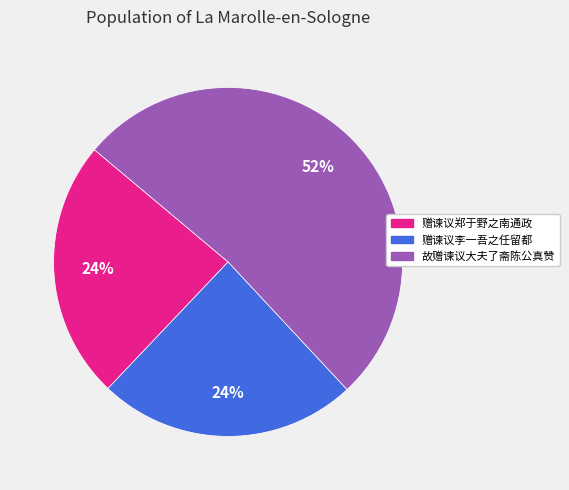

To the nearest percent, what is the difference between the largest and smallest slice percentages?

28%